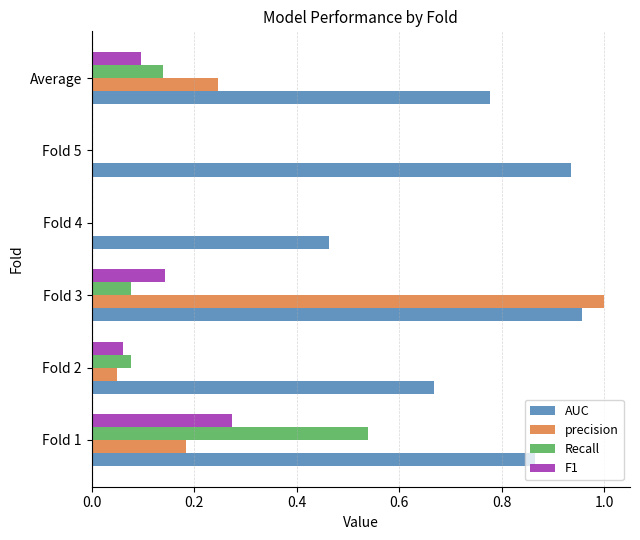

At which category is the sum across all series the highest?

Fold 3